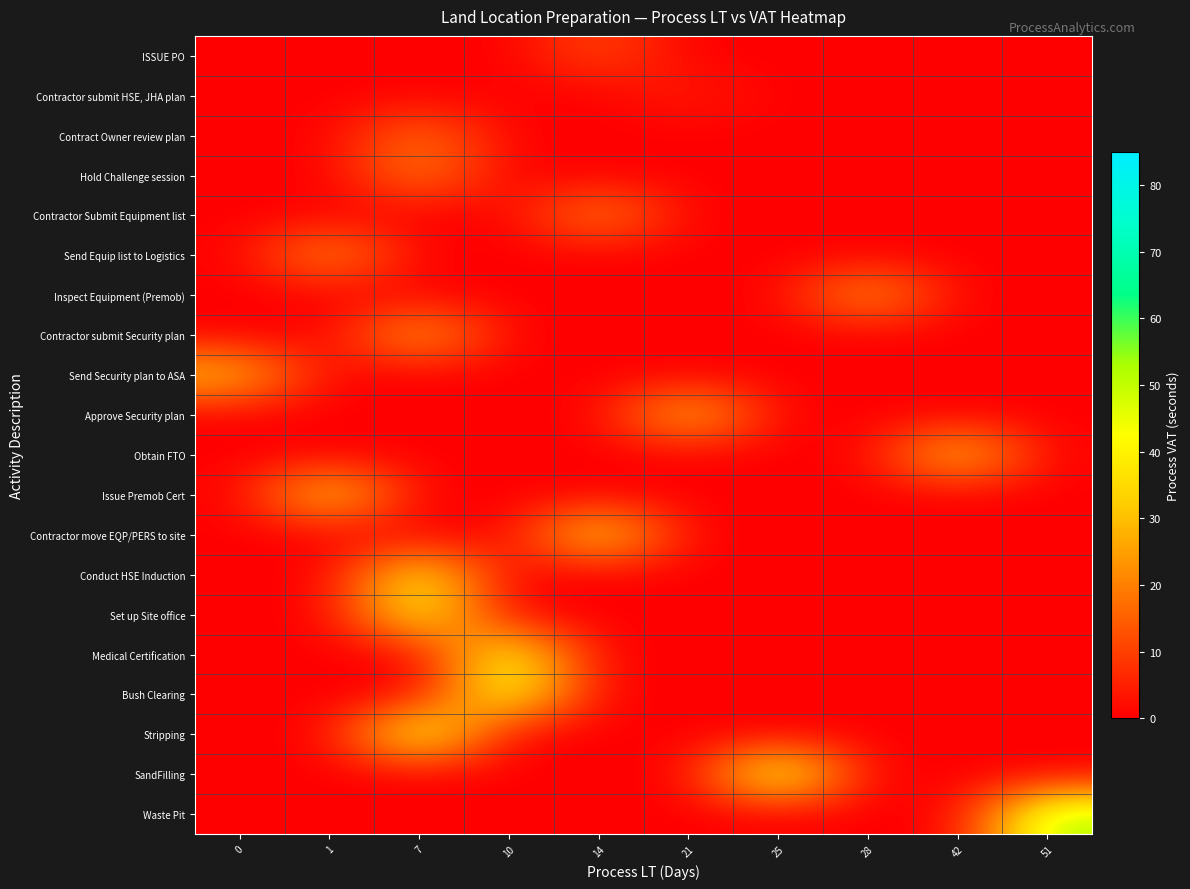

At which category does the chart reach its peak across all series?

51